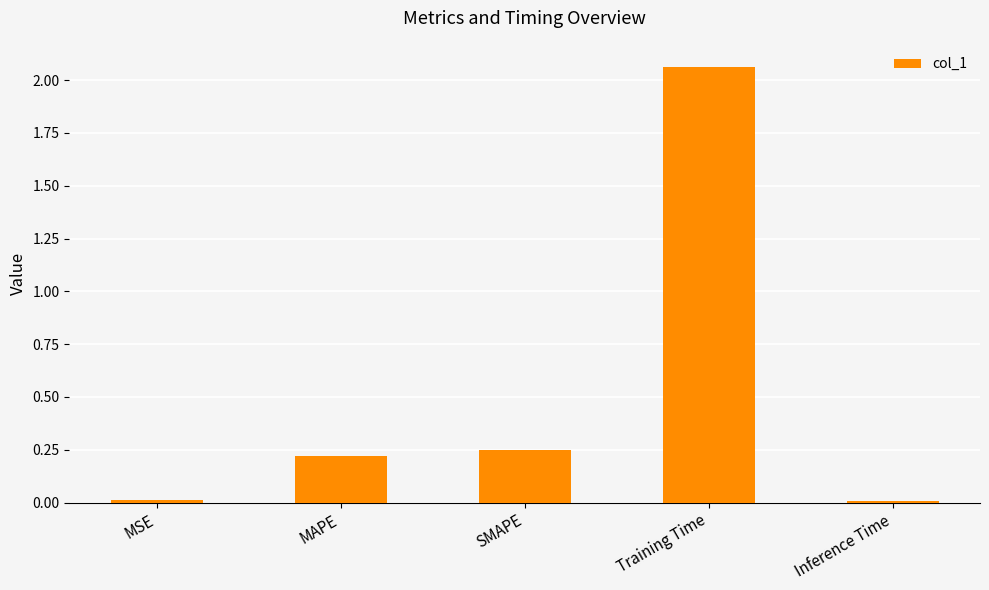

What is the change in value from SMAPE to Training Time?

+1.8